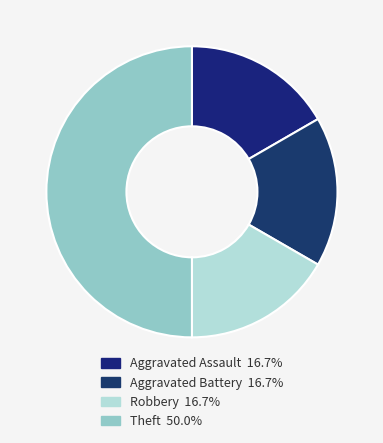

How many slices are in this pie chart?

4